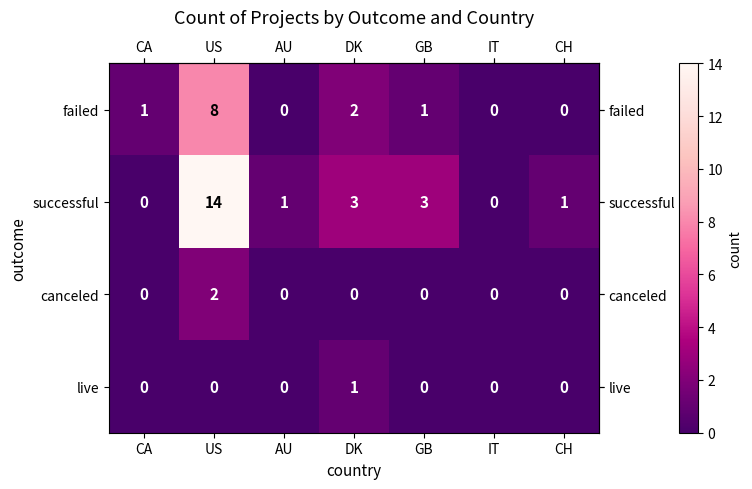

Count the live values in the range 0 to 1.

7